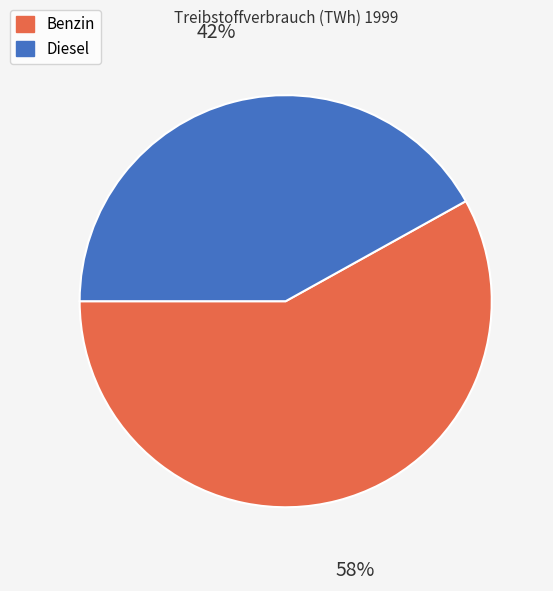

Rank the categories by value from highest to lowest.

Benzin, Diesel